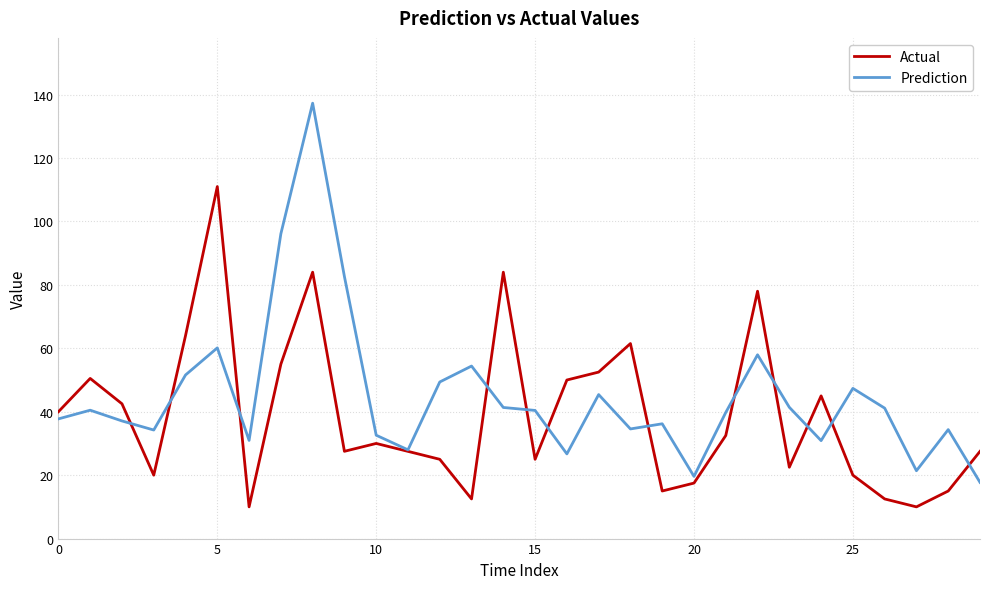

How many series are shown in this chart?

2